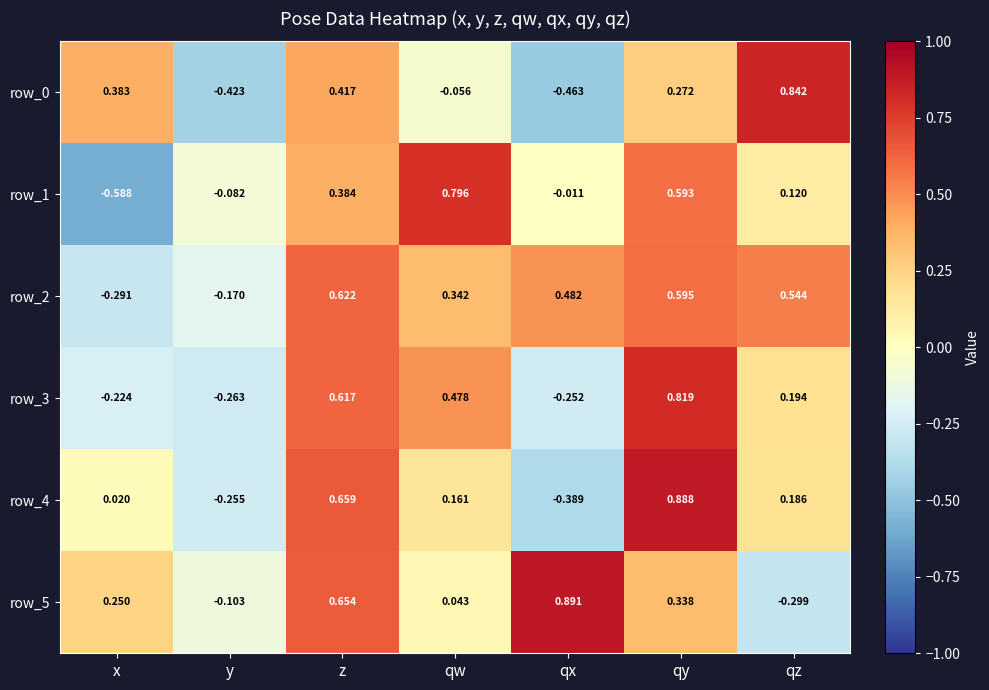

List the labels in order of row_4 value, smallest first.

qx, y, x, qw, qz, z, qy